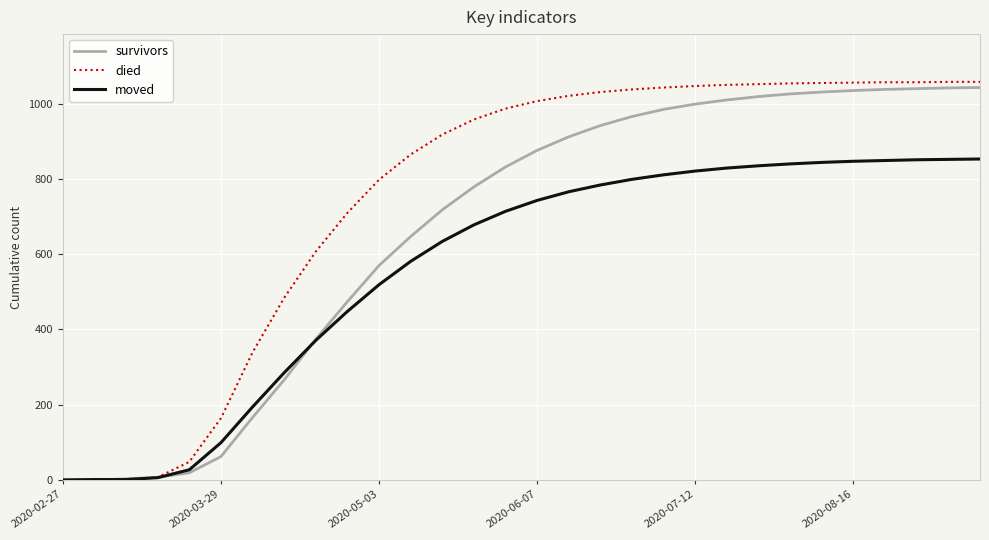

List the series in order of their overall mean, lowest first.

moved, survivors, died